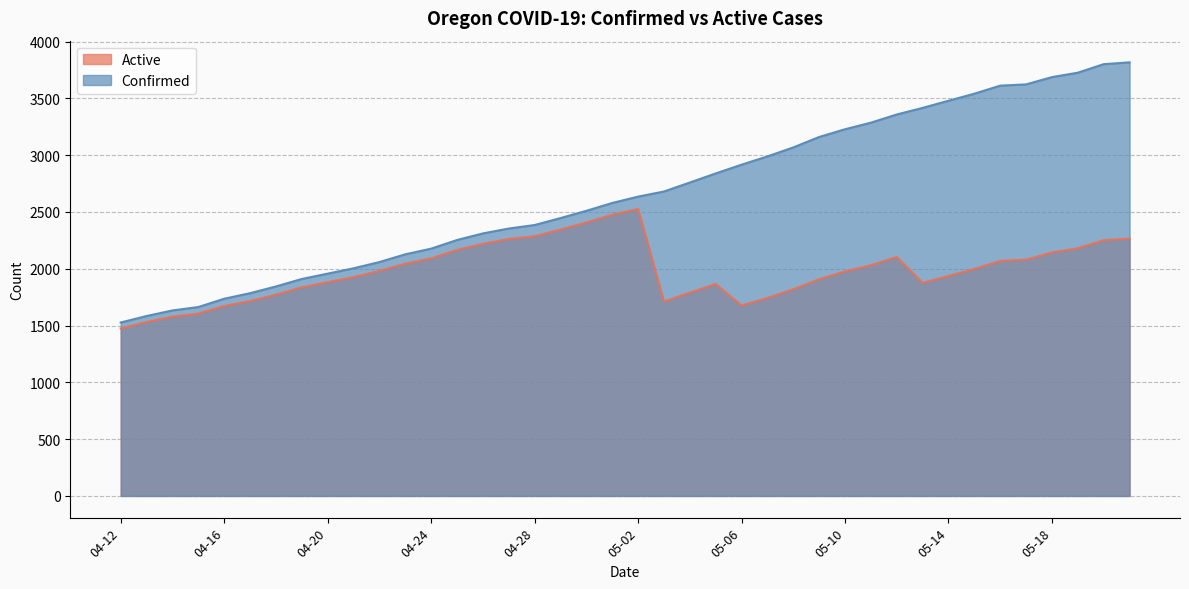

List the labels in order of Active value, smallest first.

04-12, 04-13, 04-14, 04-15, 04-16, 05-06, 05-03, 04-17, 05-07, 04-18, 05-04, 05-08, 04-19, 05-05, 05-13, 04-20, 05-09, 04-21, 05-14, 05-10, 04-22, 05-15, 05-11, 04-23, 05-16, 05-17, 04-24, 05-12, 05-18, 04-25, 05-19, 04-26, 05-20, 04-27, 05-21, 04-28, 04-29, 04-30, 05-01, 05-02